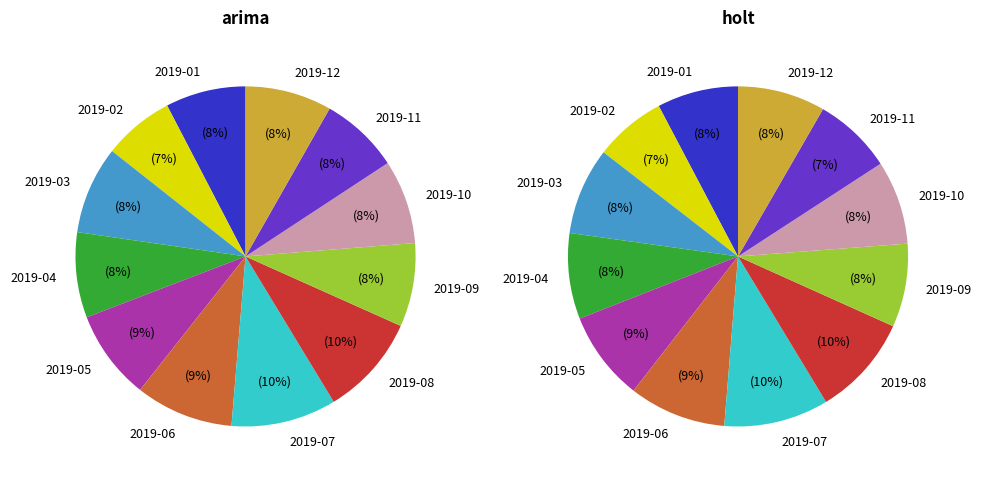

Combined, do 2019-05 and 2019-03 account for over 50%?

No